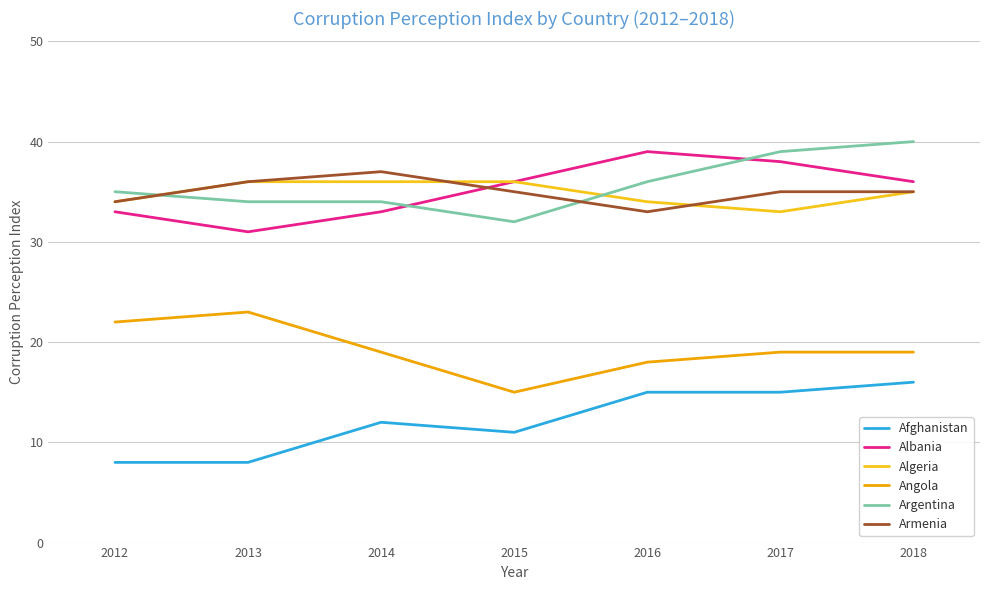

Where do Albania and Argentina first cross each other?

2014 and 2015